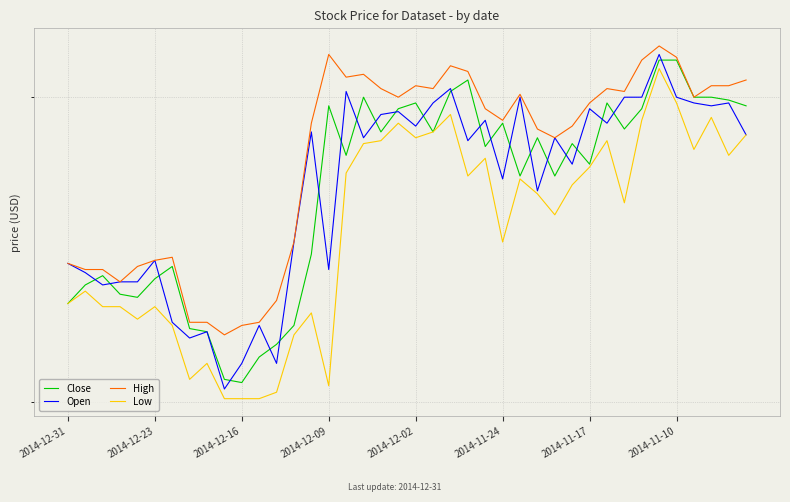

Reading right to left, extract all data points from this chart.

Close: 9.0	9.0	9.0	9.0	9.1	9.1	9.0	8.9	9.0	8.8	8.8	8.7	8.9	8.7	8.9	8.8	9.1	9.0	8.9	9.0	9.0	8.9	9.0	8.8	9.0	8.5	8.2	8.2	8.1	8.1	8.1	8.2	8.2	8.4	8.4	8.3	8.3	8.4	8.4	8.3
Open: 8.9	9.0	9.0	9.0	9.0	9.2	9.0	9.0	8.9	9.0	8.8	8.9	8.7	9.0	8.7	8.9	8.8	9.0	9.0	8.9	8.9	8.9	8.9	9.0	8.4	8.9	8.5	8.1	8.2	8.1	8.0	8.2	8.2	8.2	8.4	8.4	8.4	8.4	8.4	8.4
High: 9.1	9.0	9.0	9.0	9.1	9.2	9.1	9.0	9.0	9.0	8.9	8.9	8.9	9.0	8.9	9.0	9.1	9.1	9.0	9.0	9.0	9.0	9.1	9.1	9.2	8.9	8.5	8.3	8.2	8.2	8.2	8.2	8.2	8.5	8.4	8.4	8.4	8.4	8.4	8.4
Low: 8.9	8.8	8.9	8.8	9.0	9.1	8.9	8.6	8.8	8.8	8.7	8.6	8.7	8.7	8.5	8.8	8.7	8.9	8.9	8.9	8.9	8.8	8.8	8.7	8.1	8.3	8.2	8.0	8.0	8.0	8.0	8.1	8.1	8.2	8.3	8.3	8.3	8.3	8.3	8.3